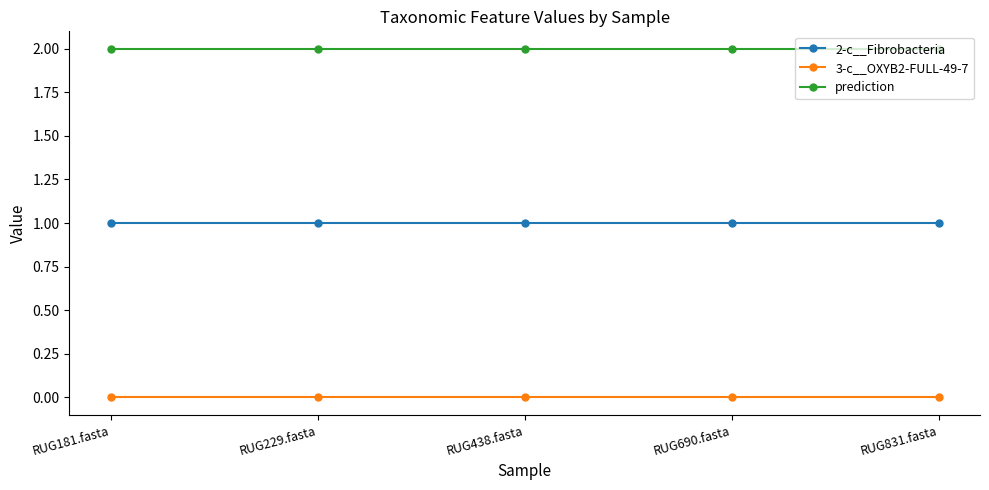

Reading right to left, what are all the values shown in this chart?

2-c__Fibrobacteria: 1	1	1	1	1
3-c__OXYB2-FULL-49-7: 0	0	0	0	0
prediction: 2	2	2	2	2